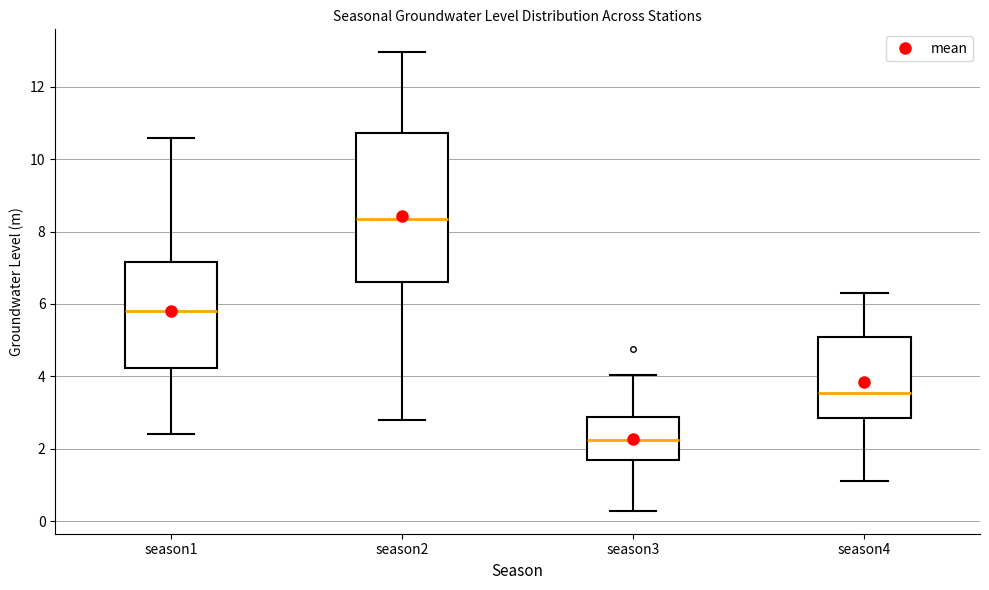

Which box is the tallest, from its lower edge to its upper edge?

season2